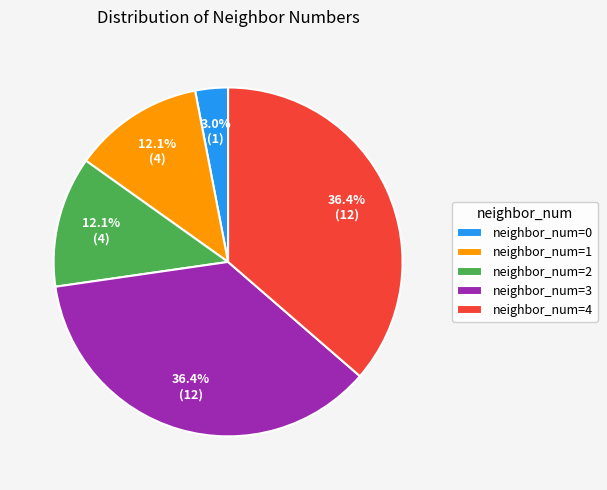

Between neighbor_num=4 and neighbor_num=1, which is larger?

neighbor_num=4